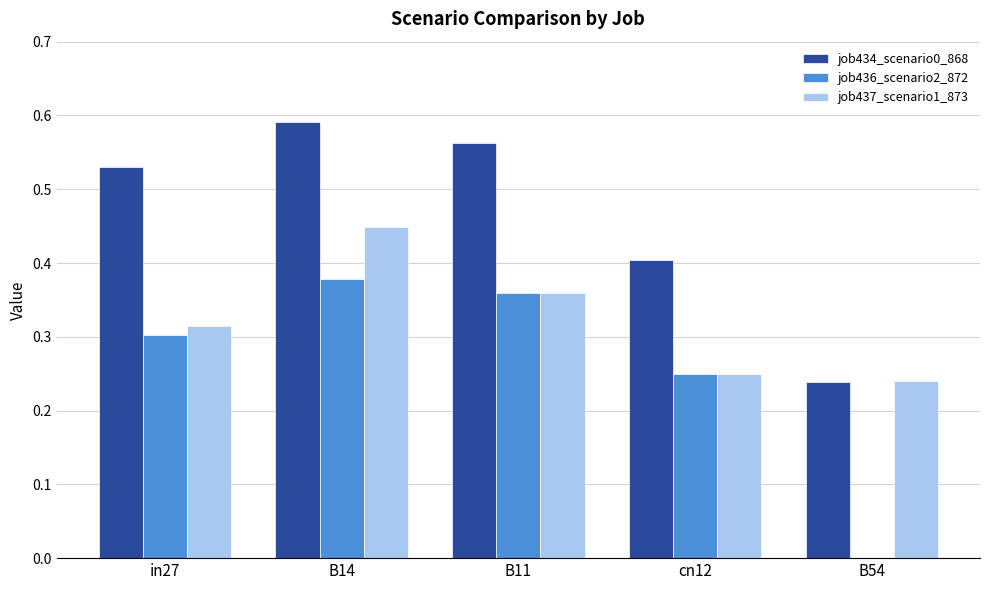

Is it true that job436_scenario2_872 equals 0.4 at B11?

True